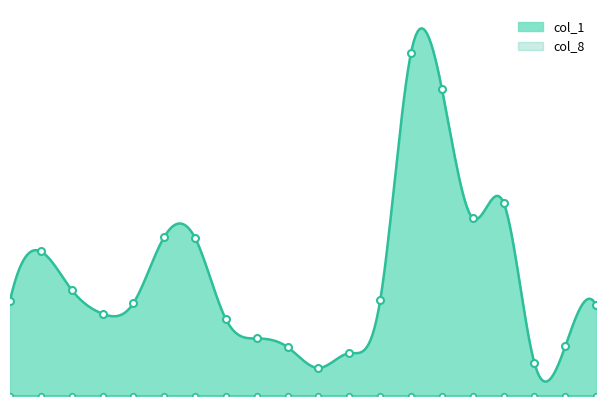

How many interior local peaks does the col_1 series have?

4